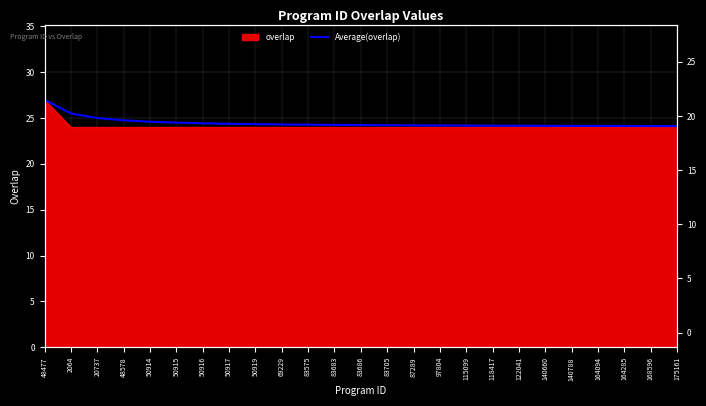

Rank the categories by value from highest to lowest.

48477, 2064, 20737, 48578, 50914, 50915, 50916, 50917, 50919, 69229, 83575, 83683, 83686, 83705, 87289, 97804, 115099, 118417, 122041, 140660, 140788, 164094, 164285, 168596, 175161